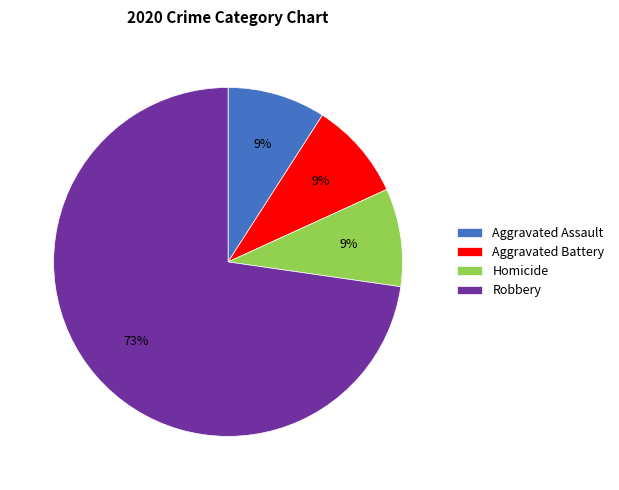

What is the ratio of the value at Aggravated Assault to the value at Aggravated Battery?

1.0